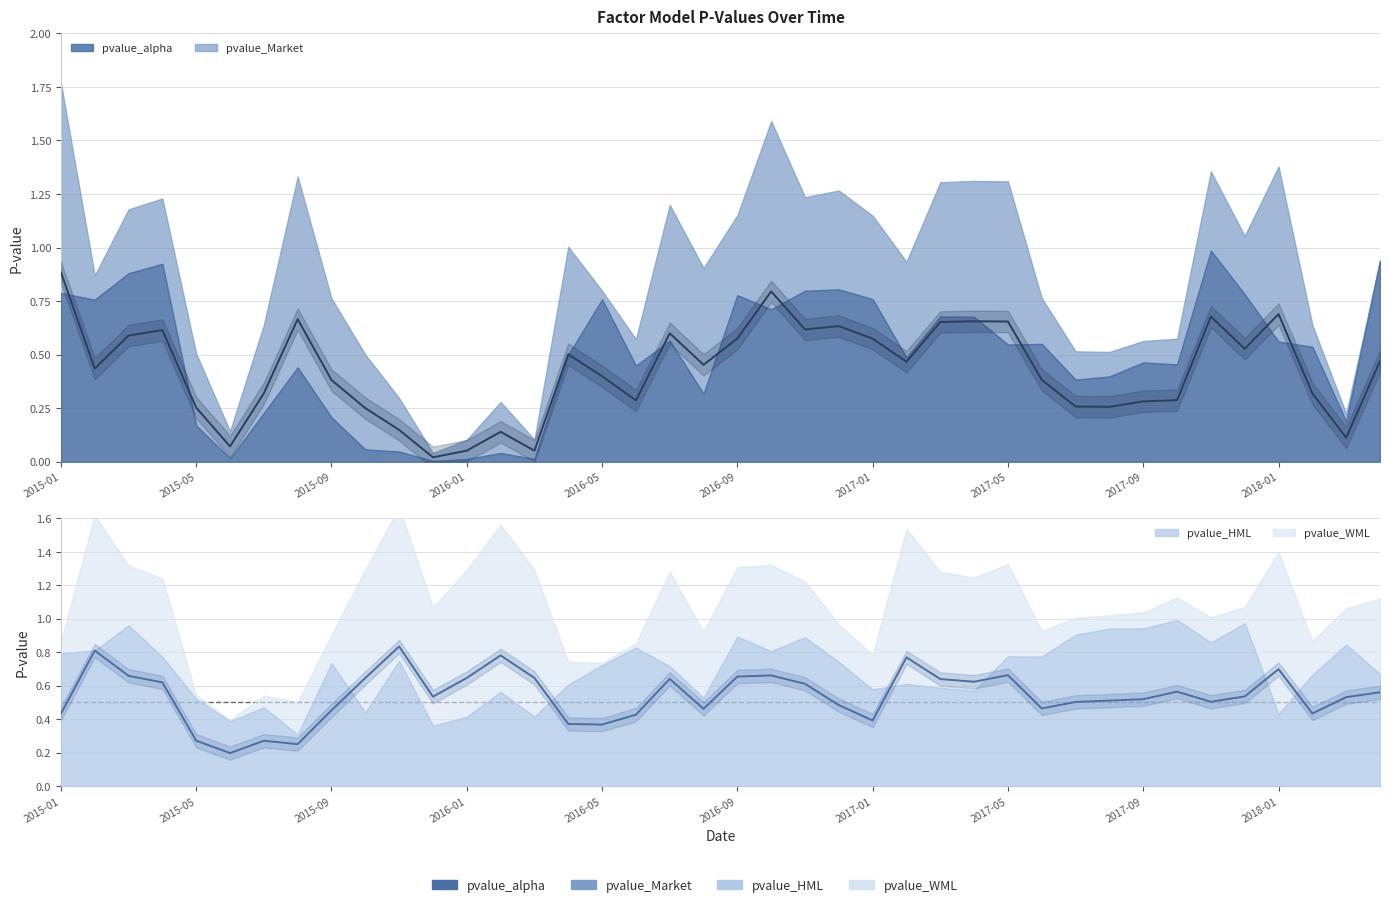

How many lines are shown in the chart?

4